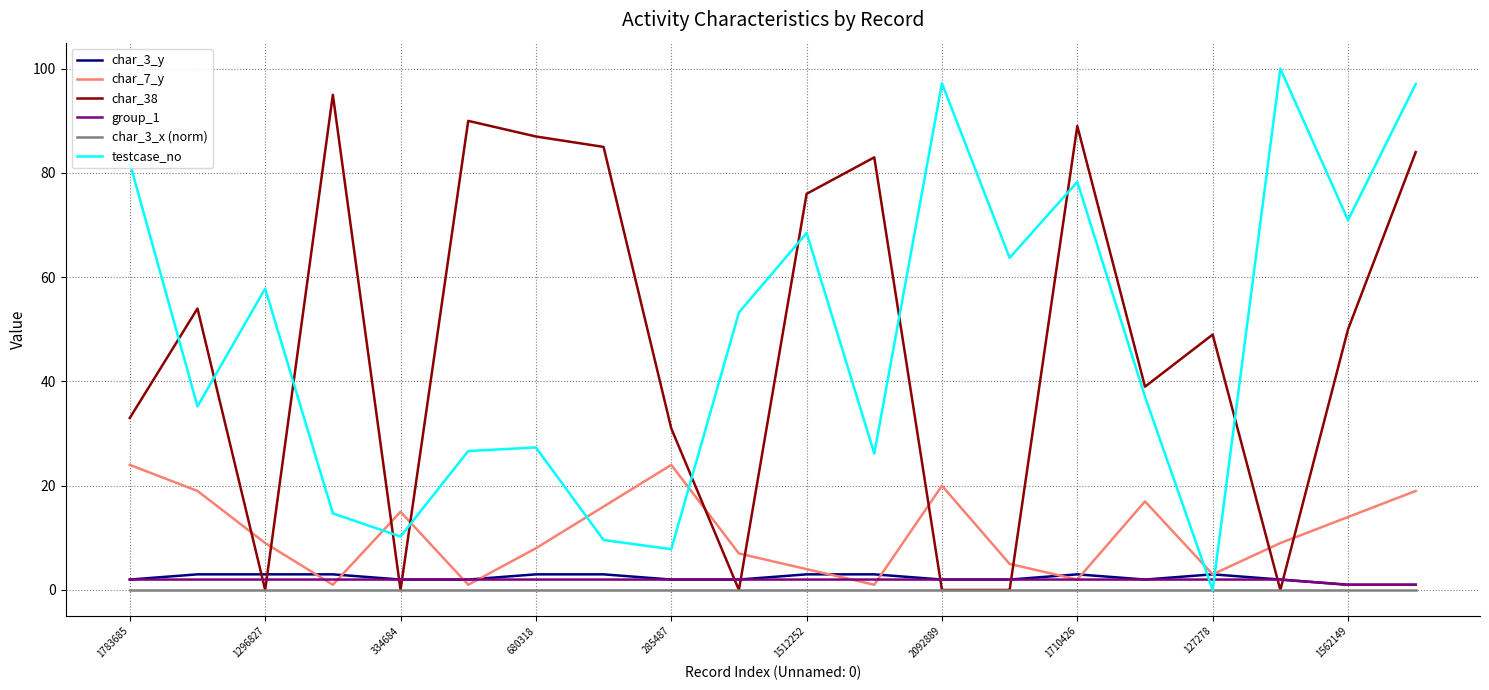

Which series ends up on top after the final intersection of group_1 and testcase_no?

testcase_no